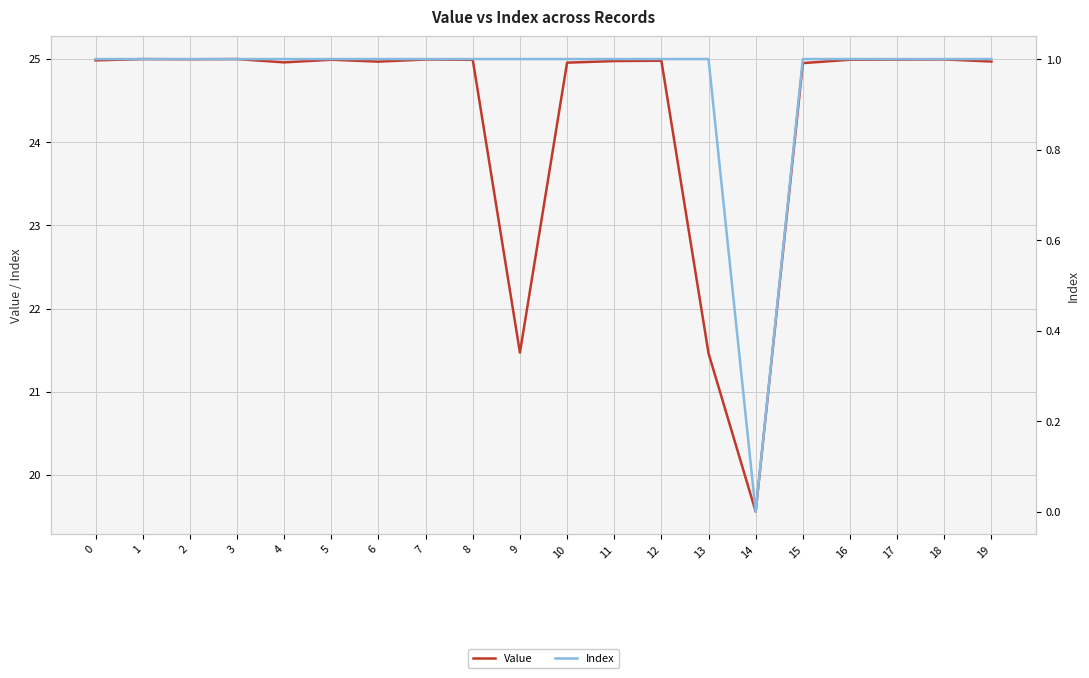

Does the chart display data point markers on the line(s)?

No